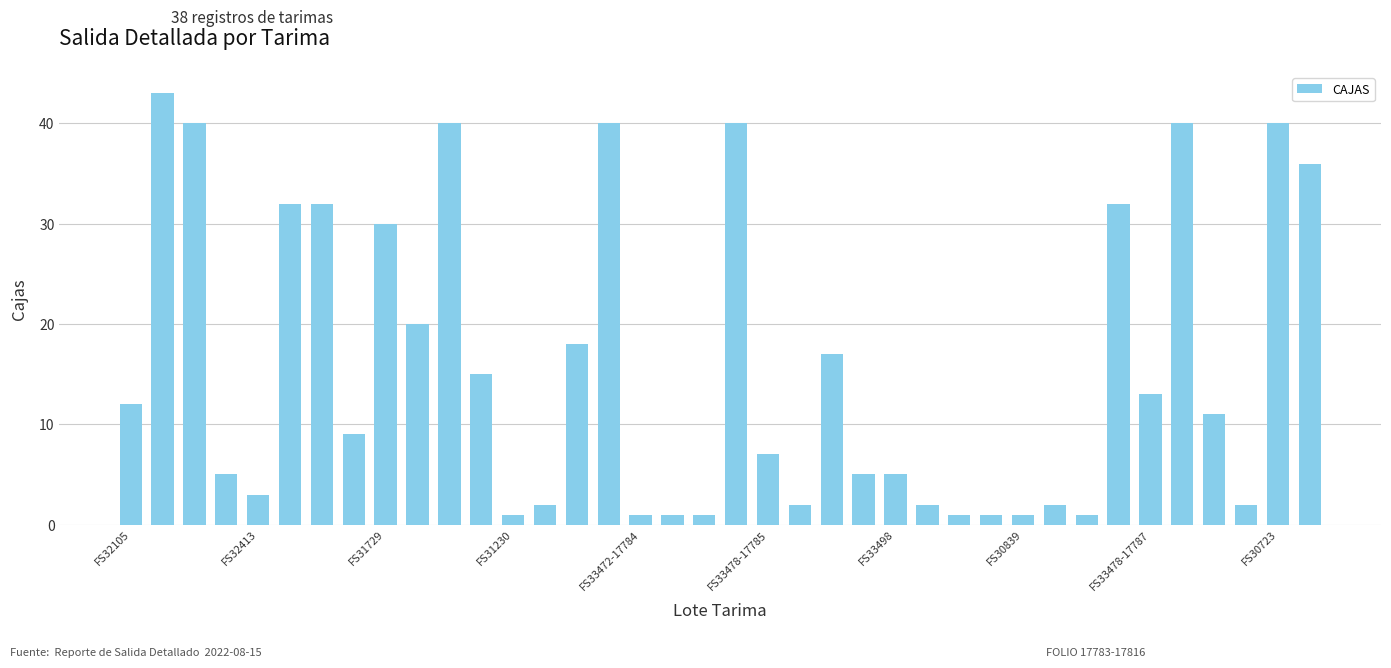

What is the value of the 28th bar from the left?

1